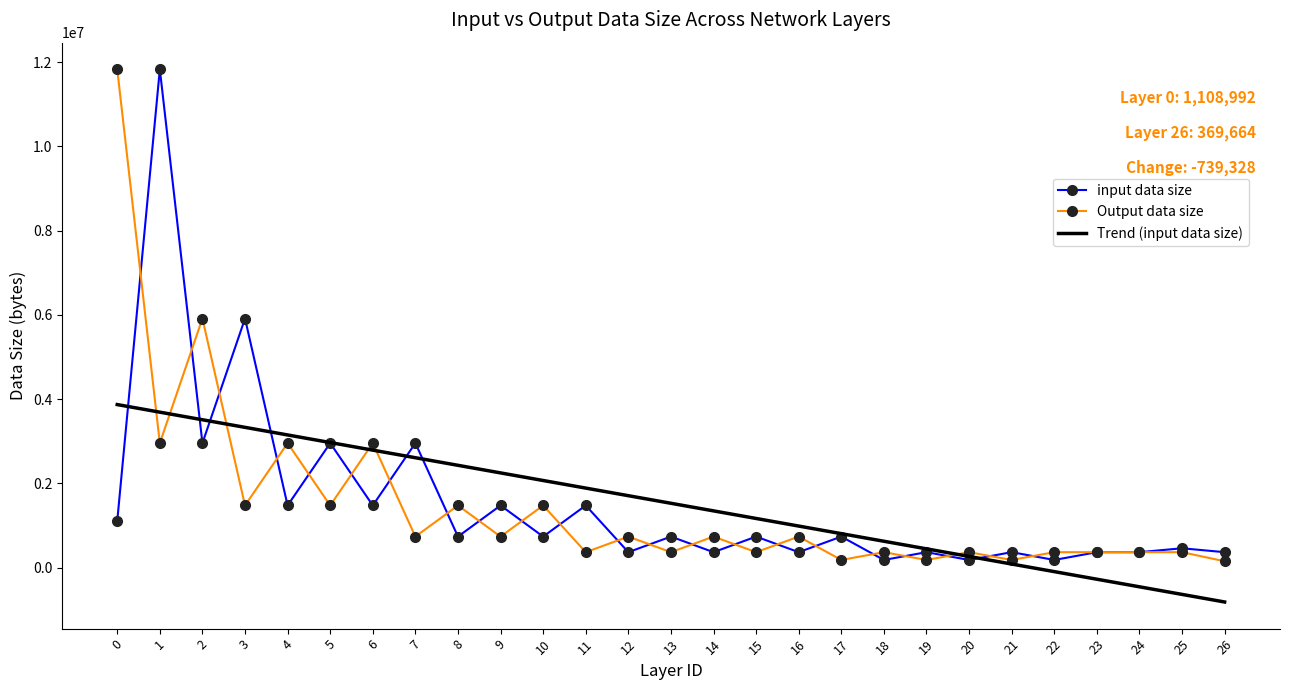

Which series changed the most between 8 and 15?

Trend (input data size)